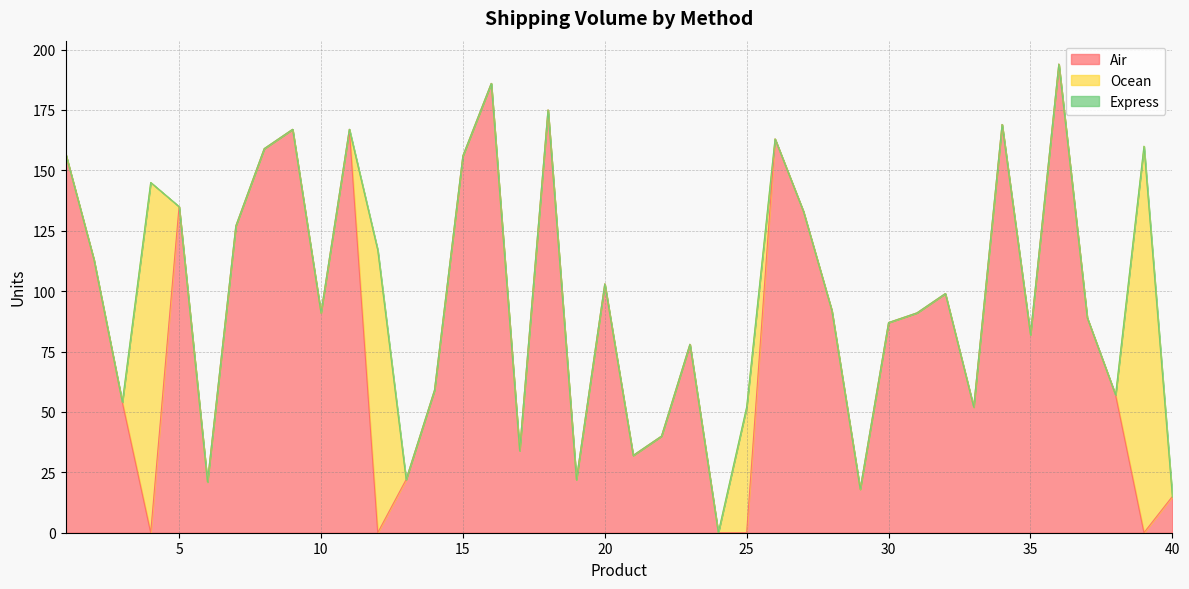

At which category is the sum across all series the highest?

36